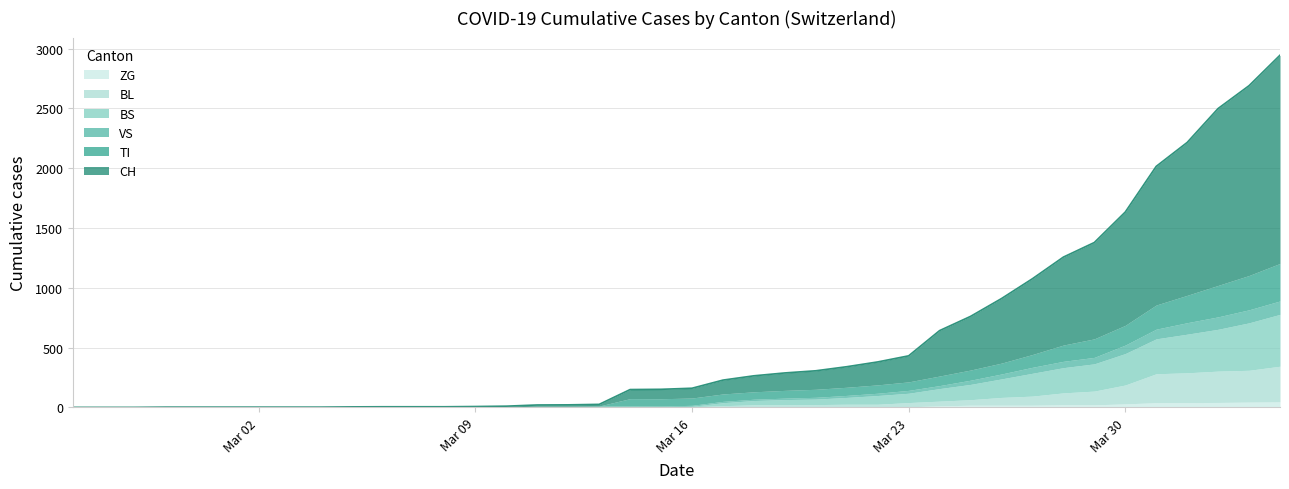

At how many categories does at least one series exceed 1624?

1